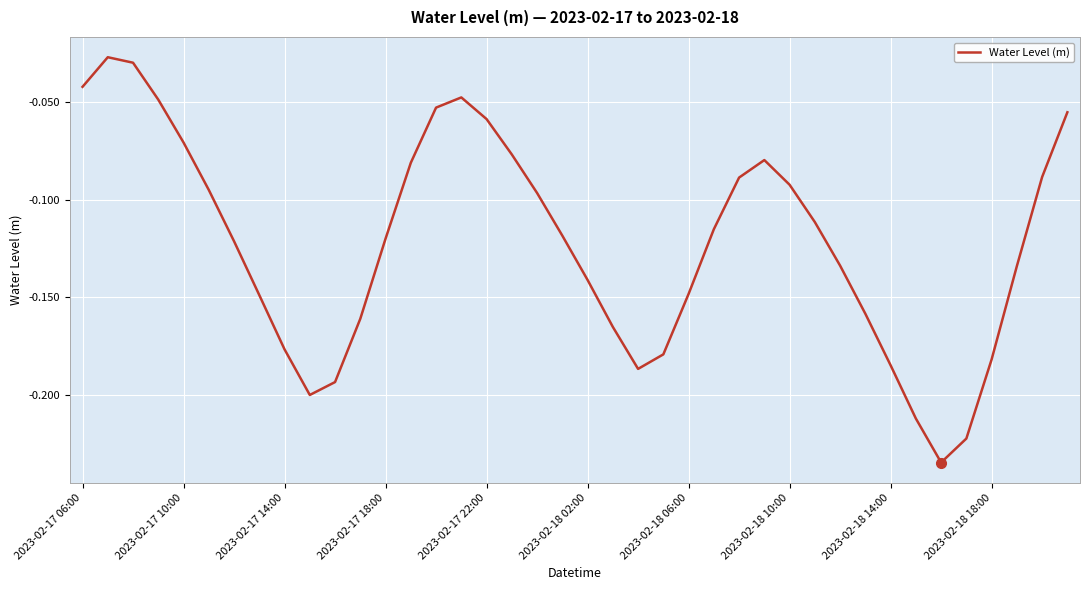

Reading left to right, extract all data points from this chart.

-0.0	-0.0	-0.0	-0.0	-0.1	-0.1	-0.1	-0.1	-0.2	-0.2	-0.2	-0.2	-0.1	-0.1	-0.1	-0.0	-0.1	-0.1	-0.1	-0.1	-0.1	-0.2	-0.2	-0.2	-0.1	-0.1	-0.1	-0.1	-0.1	-0.1	-0.1	-0.2	-0.2	-0.2	-0.2	-0.2	-0.2	-0.1	-0.1	-0.1